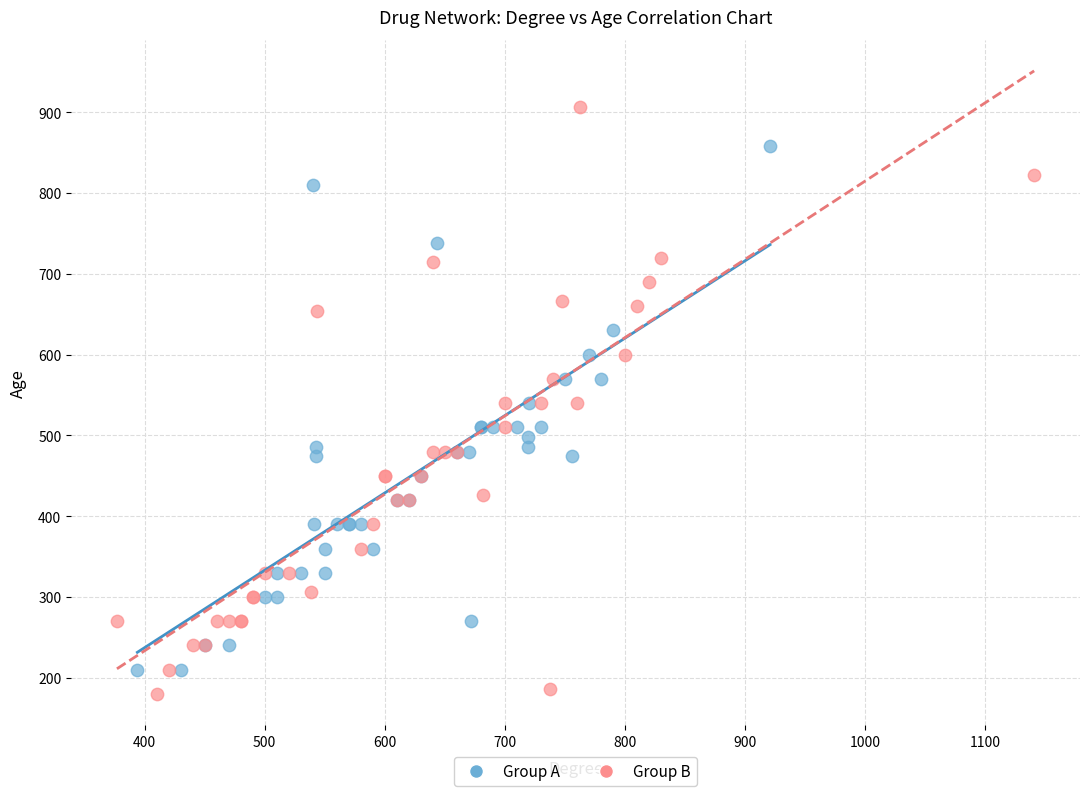

Which series has the widest spread of Y values?

Group B